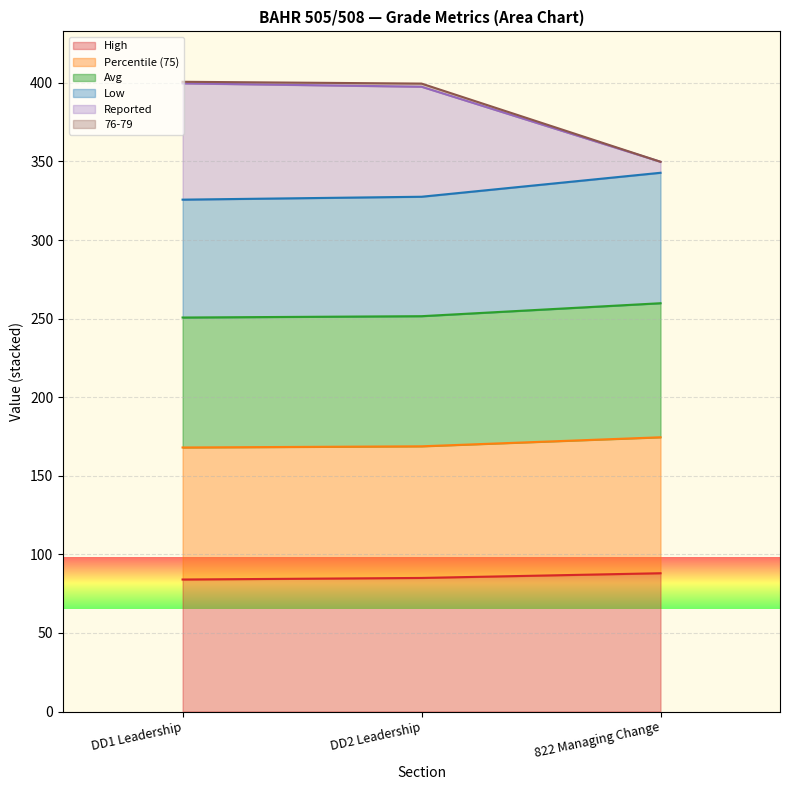

What is the greatest value displayed?

400.7